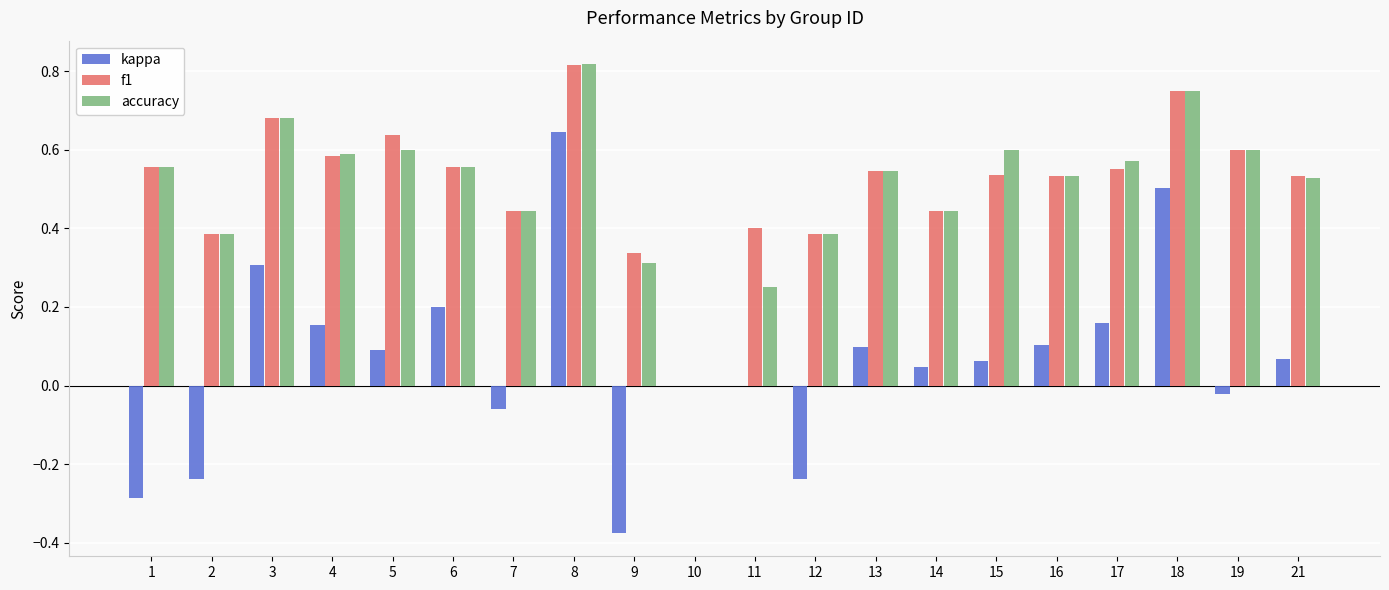

The f1 series shows 0.8 at 16. True or false?

False